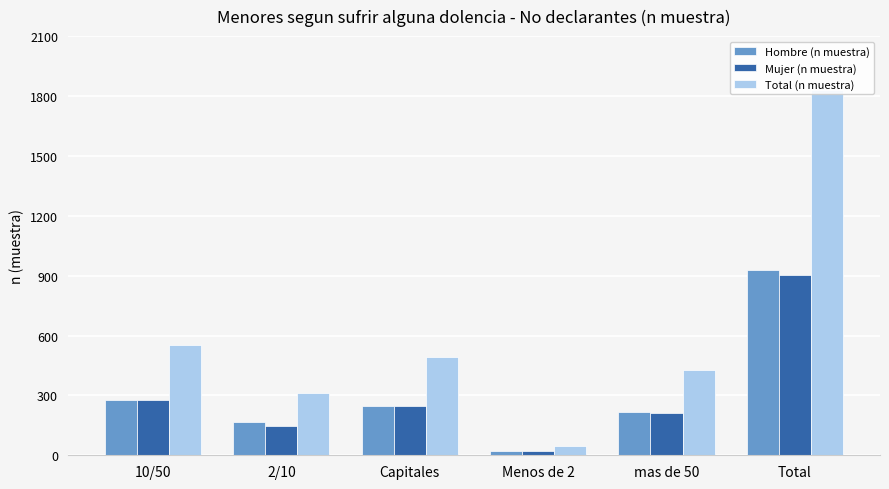

Which series has the largest range (max minus min)?

Total (n muestra)